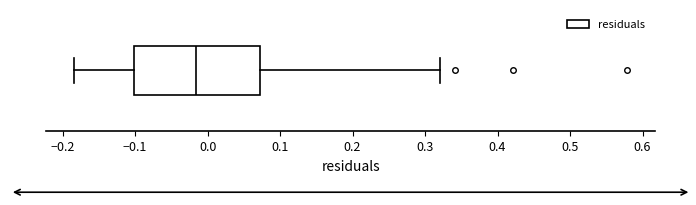

Read this box plot against the x-axis: the position of the median line, the range covered by the box, and the ends of both whiskers. The values are not printed on the chart, so give them approximately, as read against the axis.

median -0.02, box -0.10 to 0.07, whiskers -0.18 to 0.32